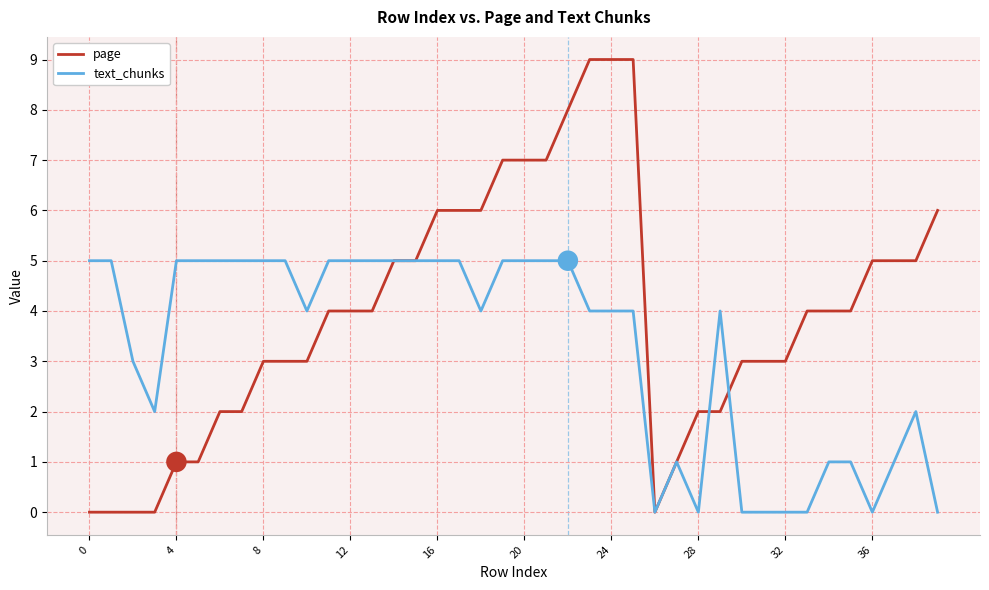

Rank the series by their maximum value, from highest to lowest.

page, text_chunks